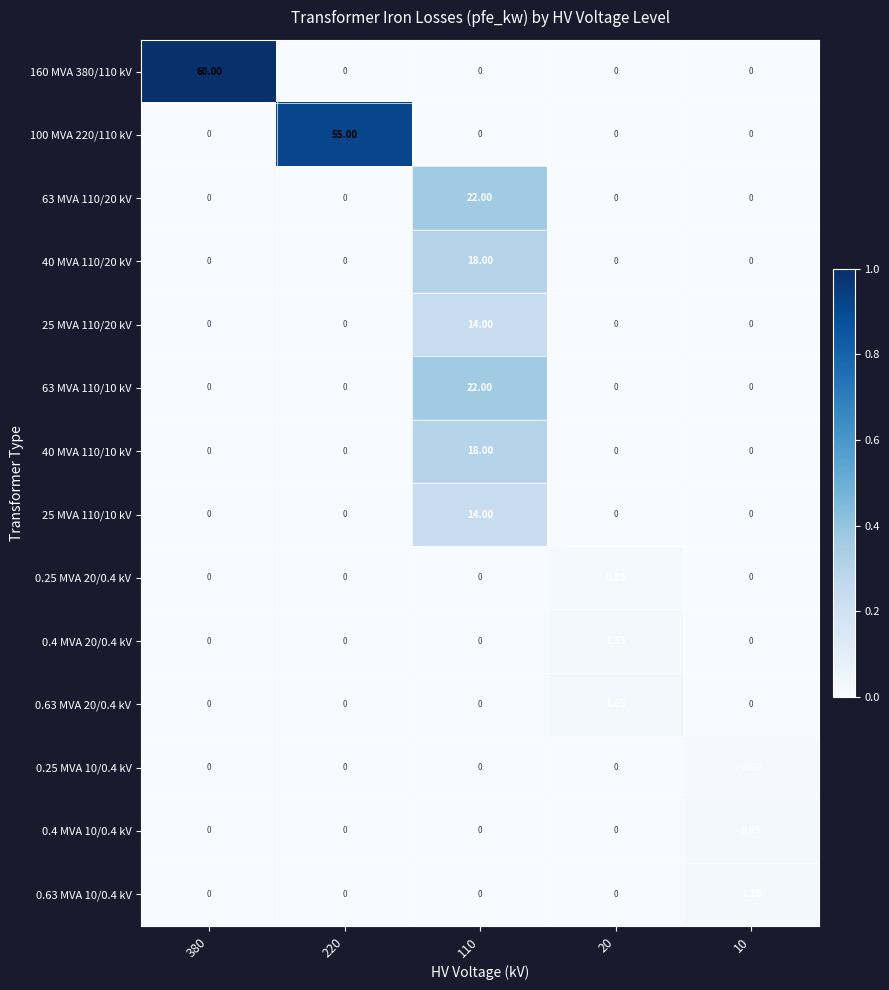

Which has a higher value, 380 or 10?

380